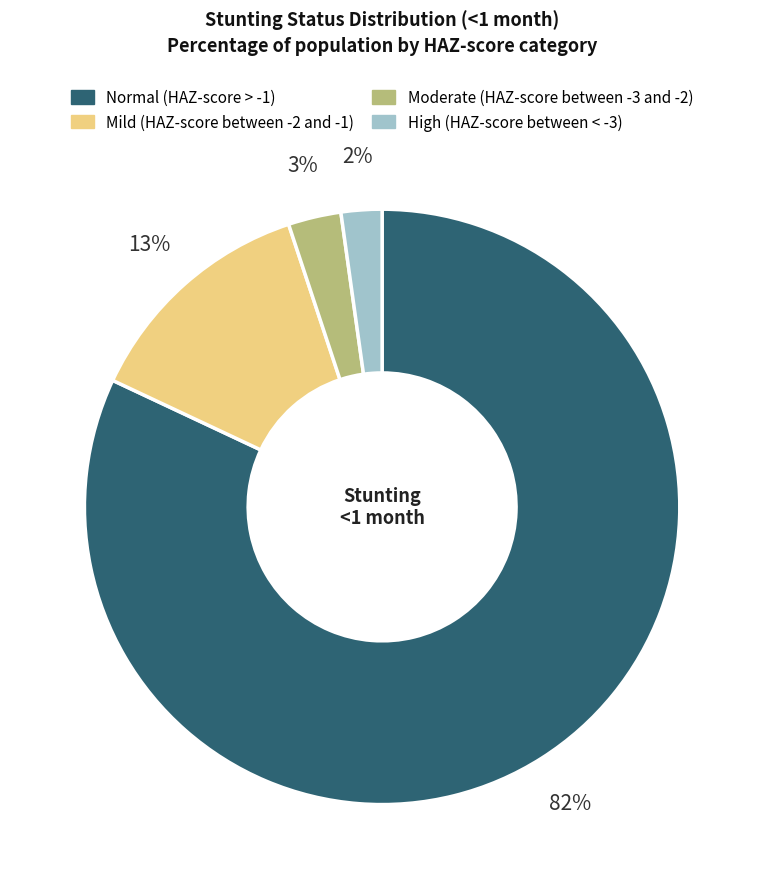

Which category has the smallest portion of the pie?

High (HAZ-score between < -3)